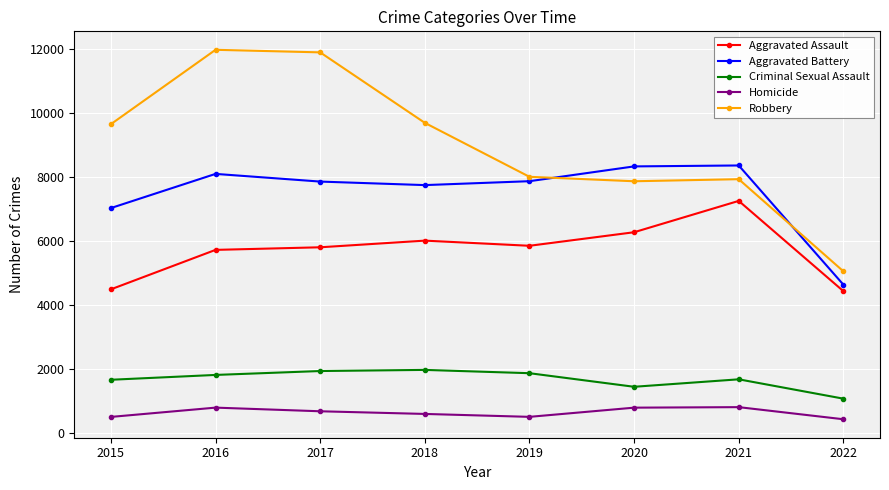

True or false: Aggravated Battery and Homicide cross at least once.

False